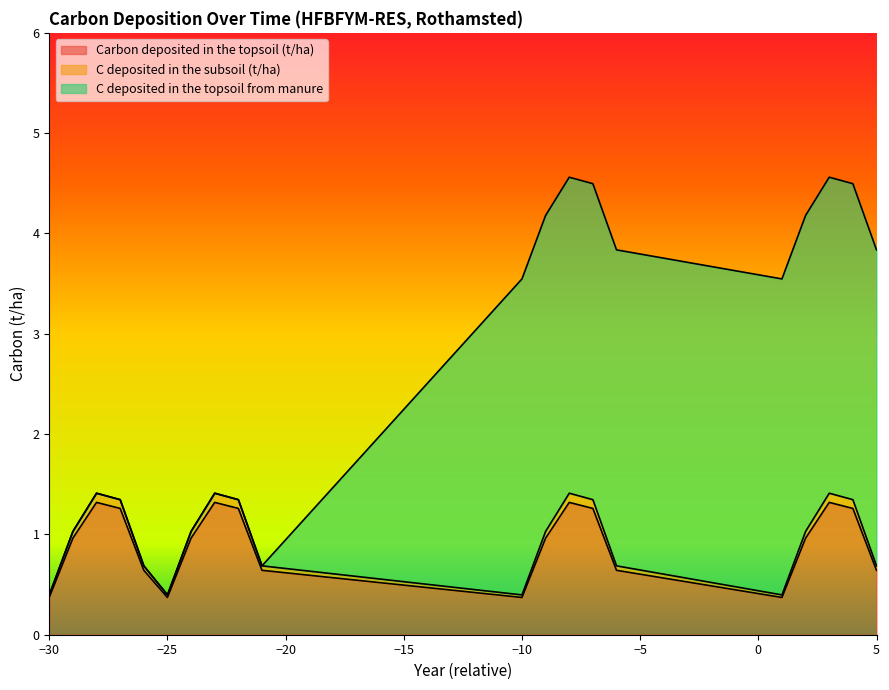

True or false: C deposited in the subsoil (t/ha) and Carbon deposited in the topsoil (t/ha) cross at least once.

False